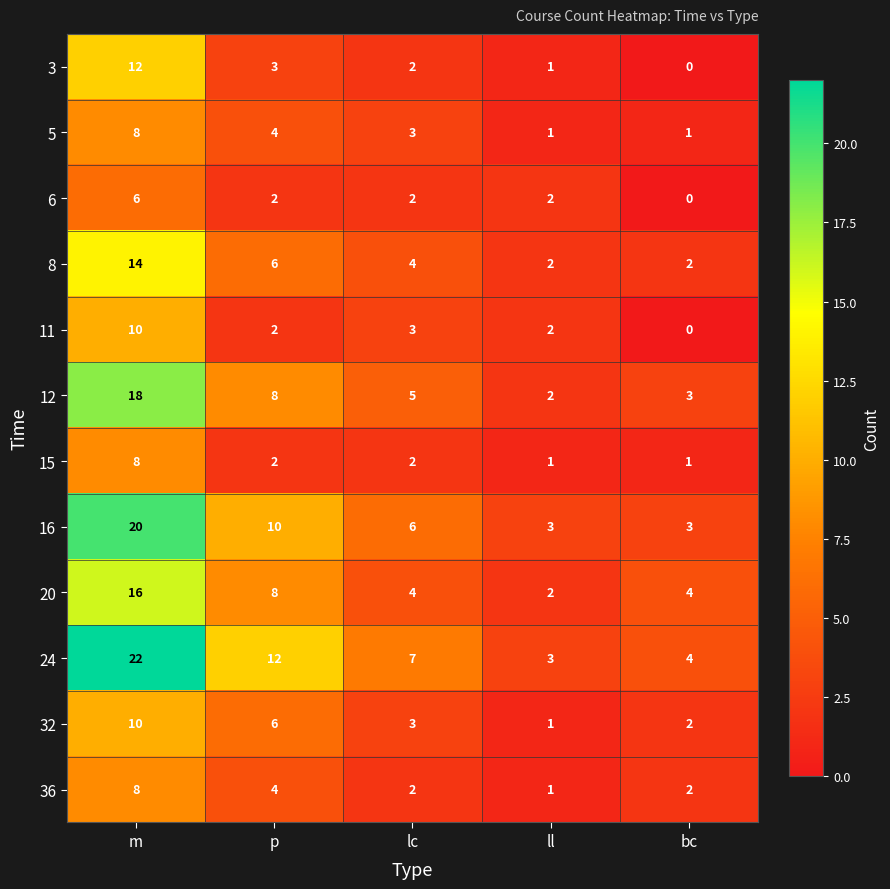

At how many categories does at least one series exceed 5?

3